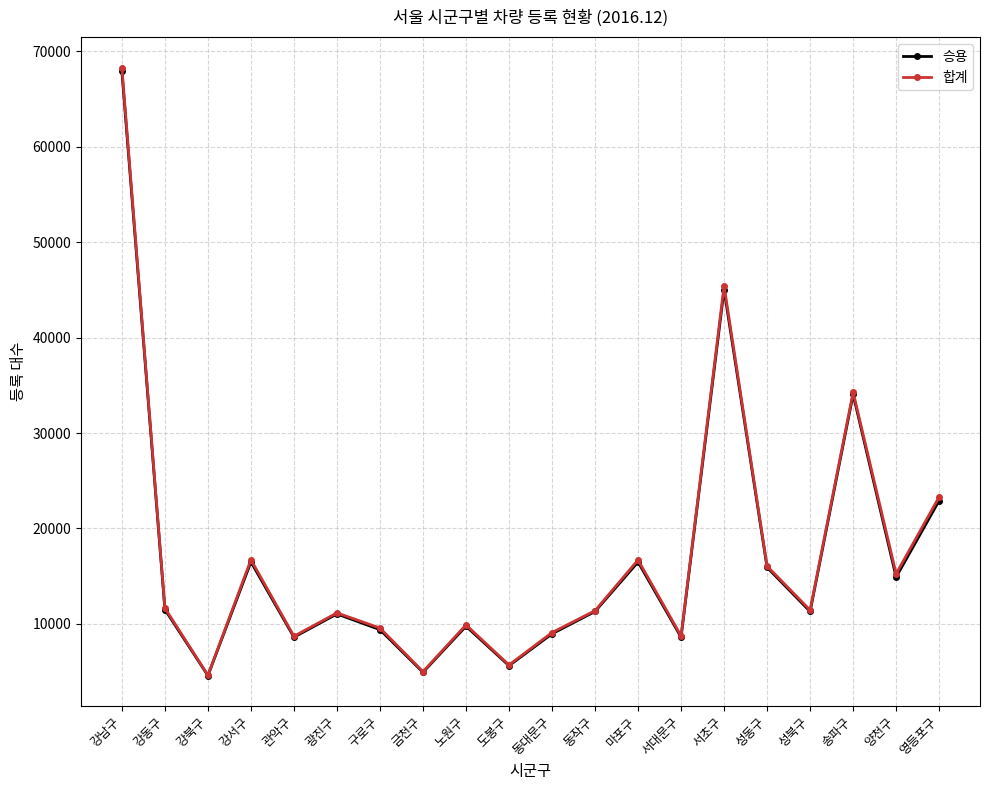

True or false: 합계 has a value of 9890 at 노원구.

True